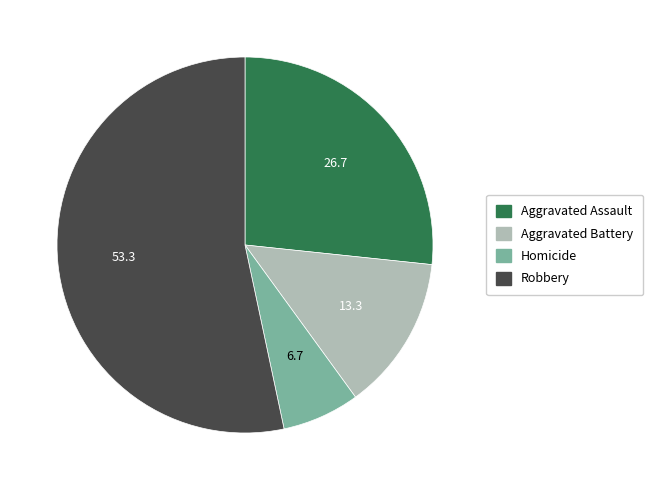

True or false: Homicide accounts for 1% of the total.

False